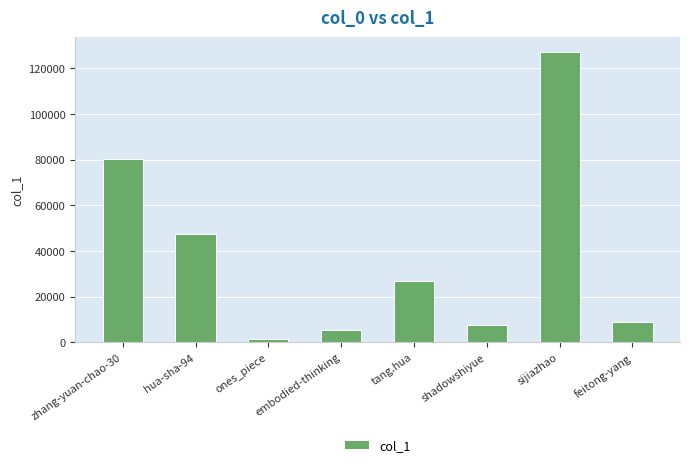

What position from the right is shadowshiyue?

3